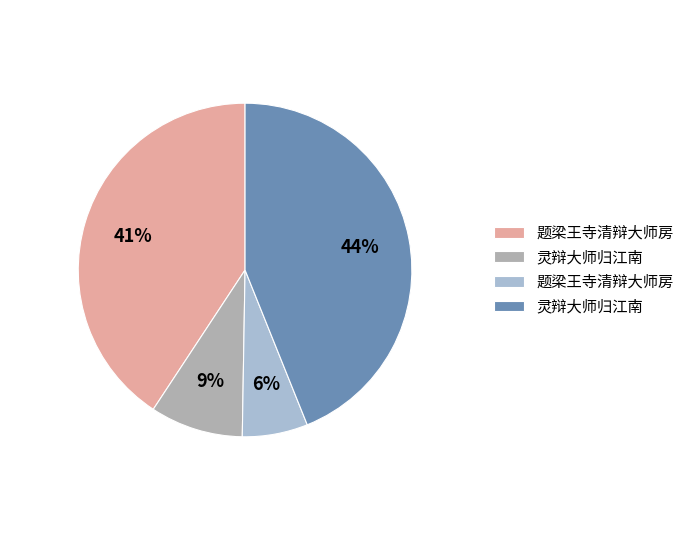

To the nearest percent, what is the average slice percentage?

25%